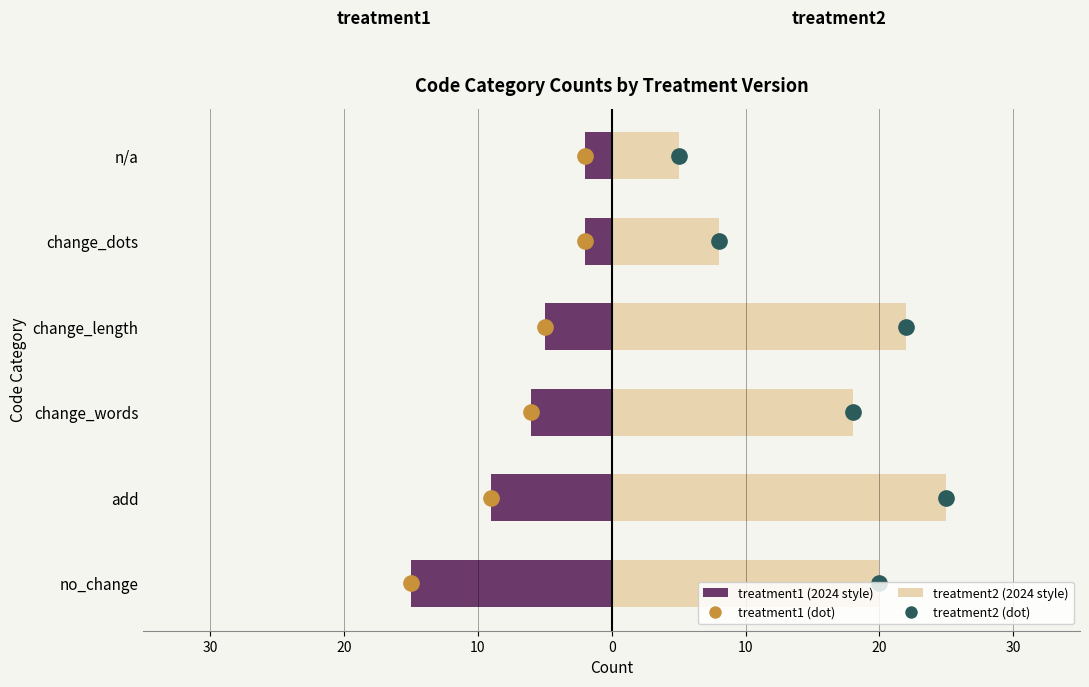

Does the chart contain stacked bars?

No